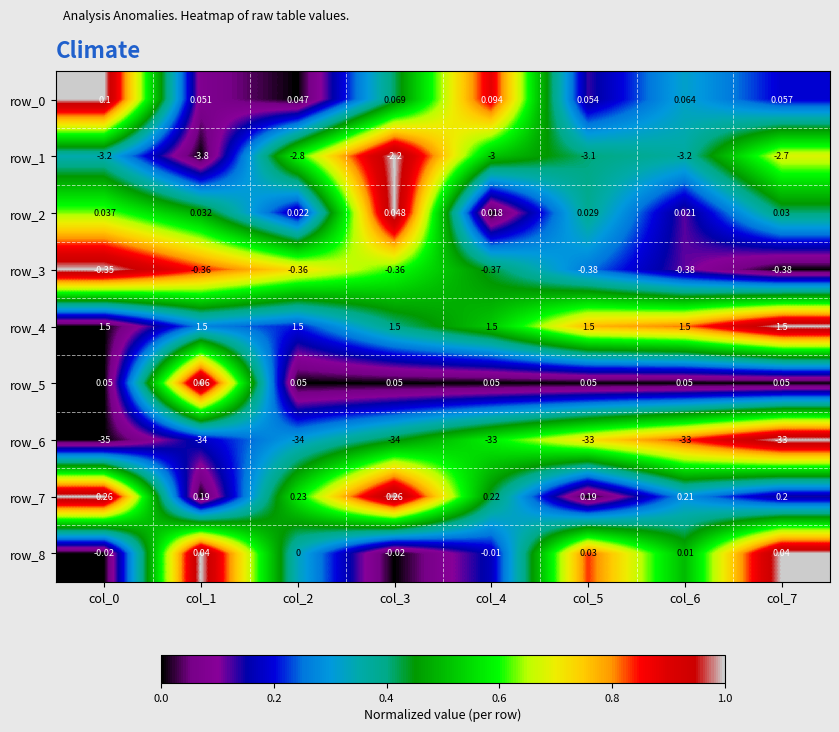

Reading left to right, extract all data points from this chart.

row_0: col_0=1.0	col_1=0.1	col_2=0.0	col_3=0.4	col_4=0.9	col_5=0.1	col_6=0.3	col_7=0.2
row_1: col_0=0.3	col_1=0.0	col_2=0.6	col_3=1.0	col_4=0.5	col_5=0.4	col_6=0.4	col_7=0.7
row_2: col_0=0.6	col_1=0.5	col_2=0.2	col_3=1.0	col_4=0.0	col_5=0.4	col_6=0.1	col_7=0.4
row_3: col_0=1.0	col_1=0.8	col_2=0.7	col_3=0.6	col_4=0.4	col_5=0.3	col_6=0.1	col_7=0.0
row_4: col_0=0.0	col_1=0.3	col_2=0.2	col_3=0.4	col_4=0.5	col_5=0.8	col_6=0.8	col_7=1.0
row_5: col_0=0.0	col_1=1.0	col_2=0.0	col_3=0.0	col_4=0.0	col_5=0.0	col_6=0.0	col_7=0.0
row_6: col_0=0.0	col_1=0.2	col_2=0.3	col_3=0.4	col_4=0.6	col_5=0.7	col_6=0.8	col_7=1.0
row_7: col_0=1.0	col_1=0.0	col_2=0.6	col_3=1.0	col_4=0.4	col_5=0.0	col_6=0.3	col_7=0.1
row_8: col_0=0.0	col_1=1.0	col_2=0.3	col_3=0.0	col_4=0.2	col_5=0.8	col_6=0.5	col_7=1.0